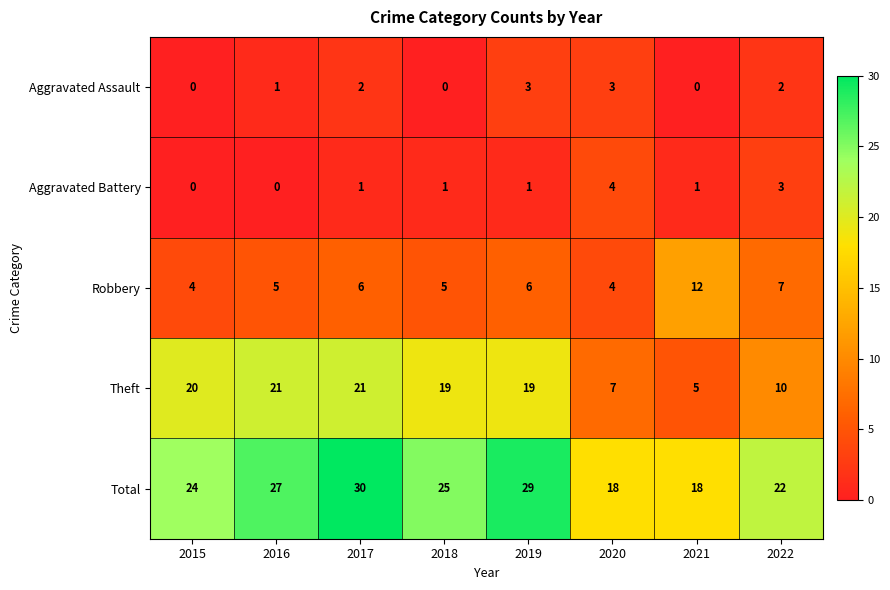

How many positive values does the Aggravated Assault series have?

5